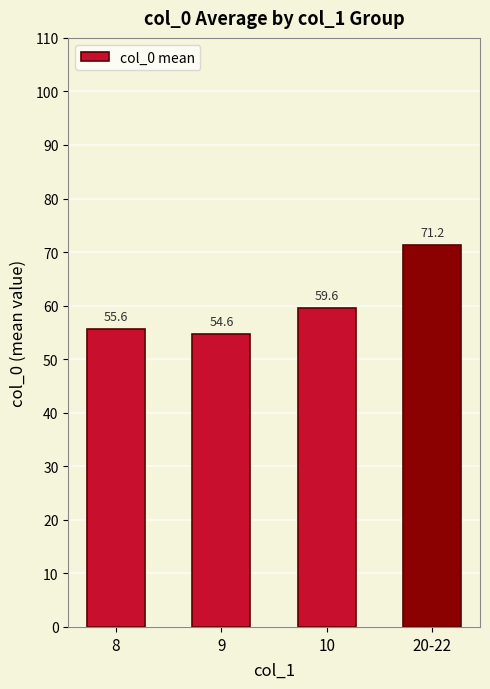

Rank the categories by value from lowest to highest.

9, 8, 10, 20-22